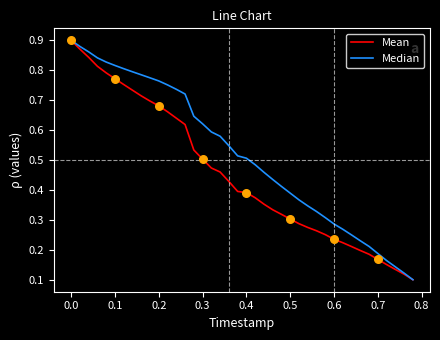

Which series has the largest total across all categories?

Median